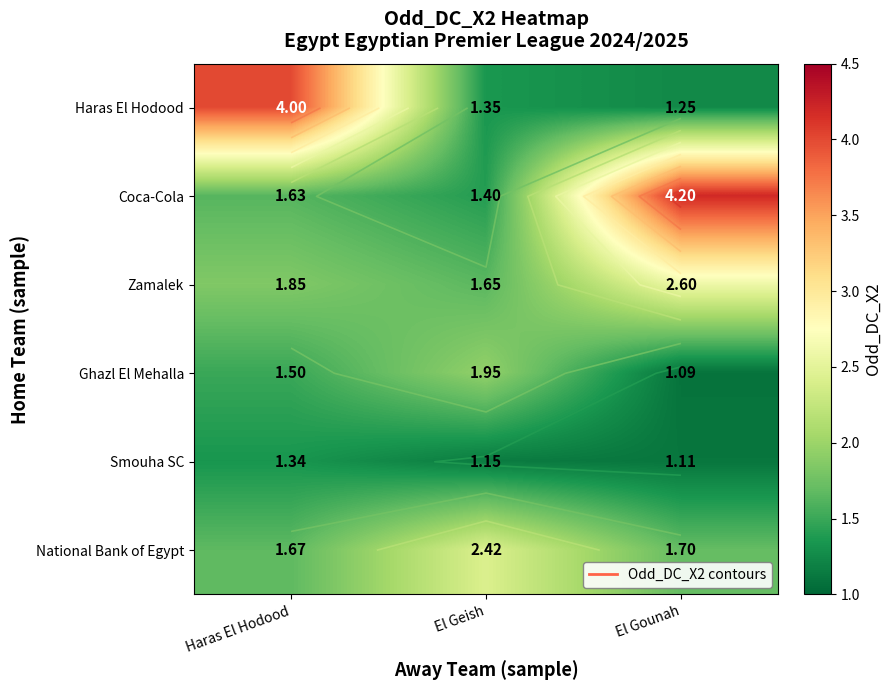

The Zamalek series shows 1.6 at El Gounah. True or false?

False